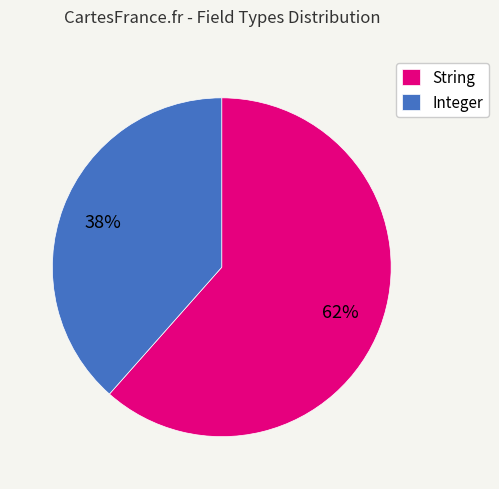

Is the sum of String and Integer greater than half?

Yes